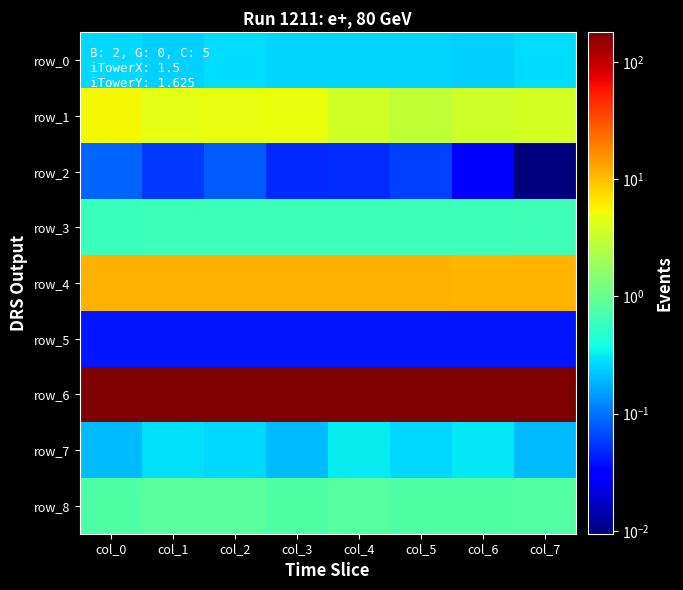

What is the sum of all row_5 values?

0.3